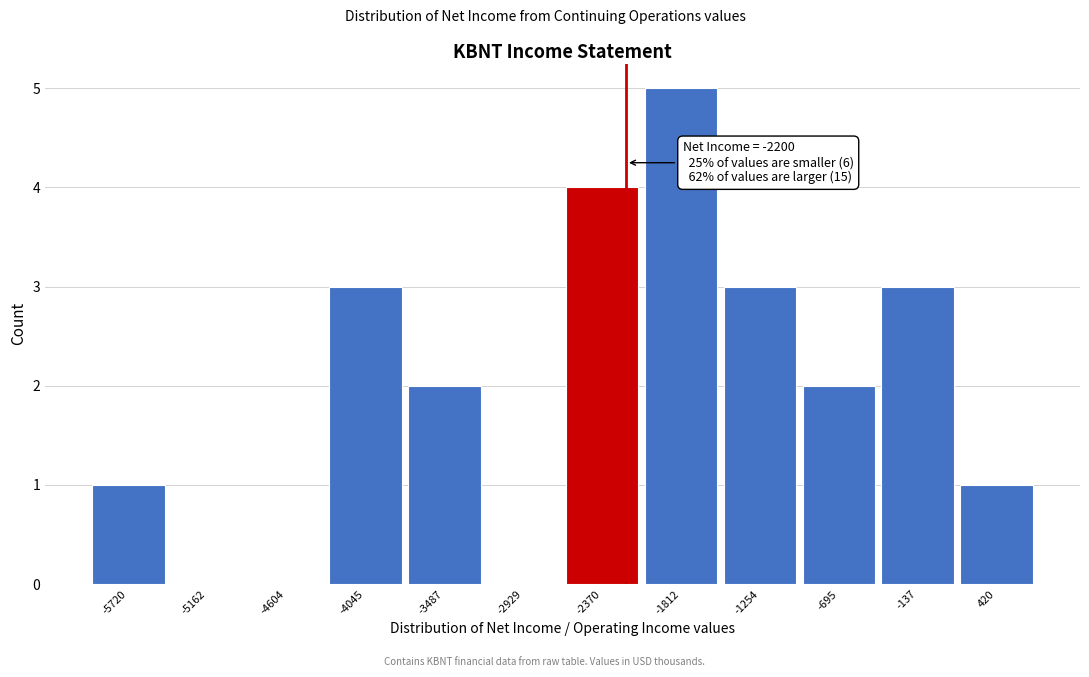

Which range on the x-axis has the tallest bar?

-2100 to -1500